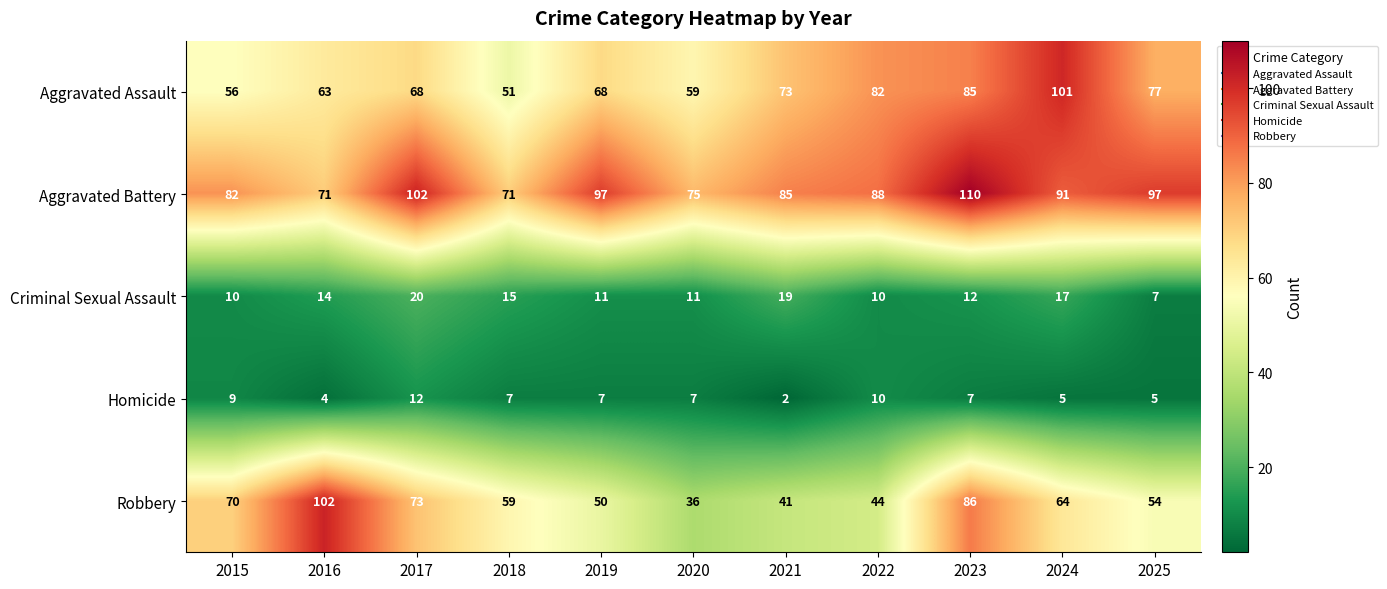

Is it true that Aggravated Battery equals 59 at 2025?

False